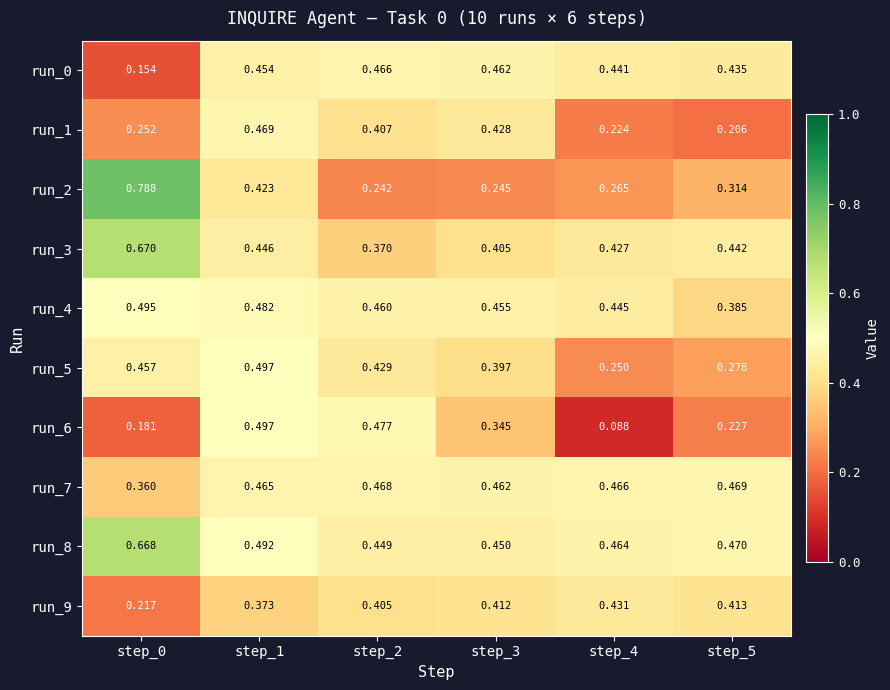

Is the value of run_5 at step_0 greater than the value of run_4 at step_1?

No